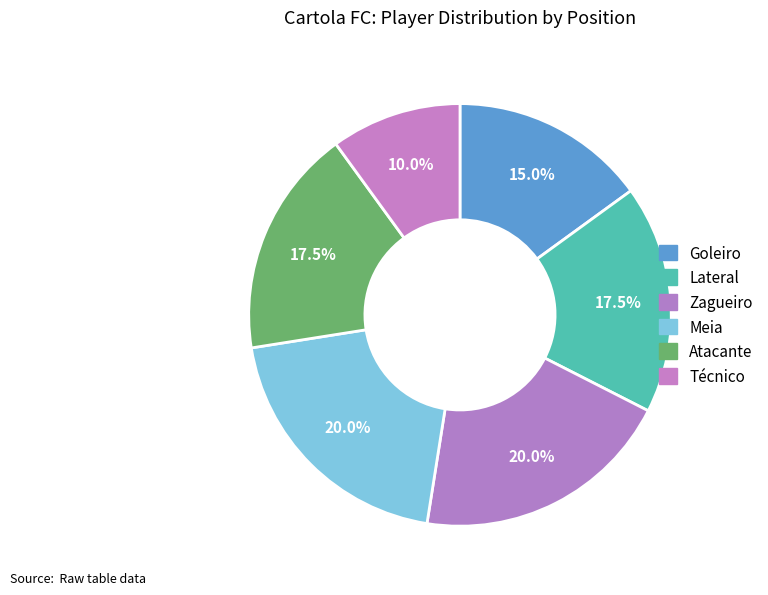

How many segments does this pie chart have?

6